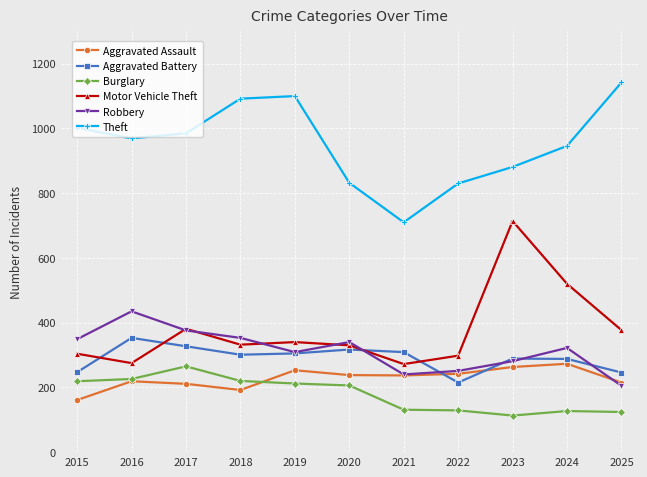

Between 2016 and 2023, which series saw the biggest shift?

Motor Vehicle Theft